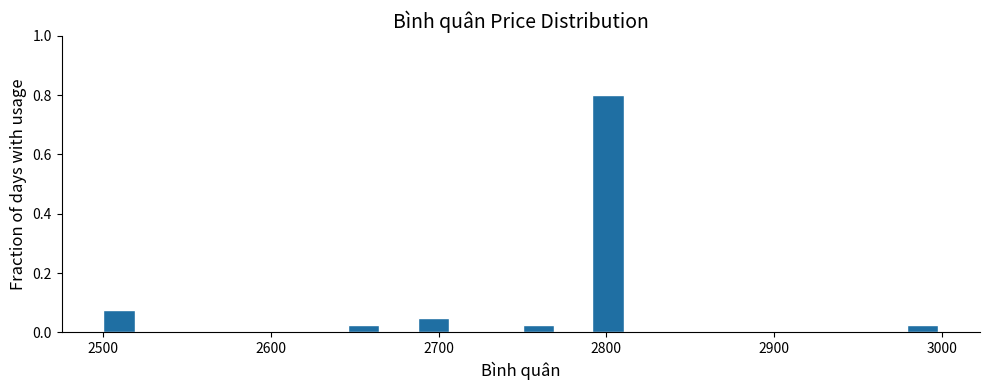

Around what value on the x-axis is the tallest bar? Give the approximate position of its centre, as read against the axis.

2800